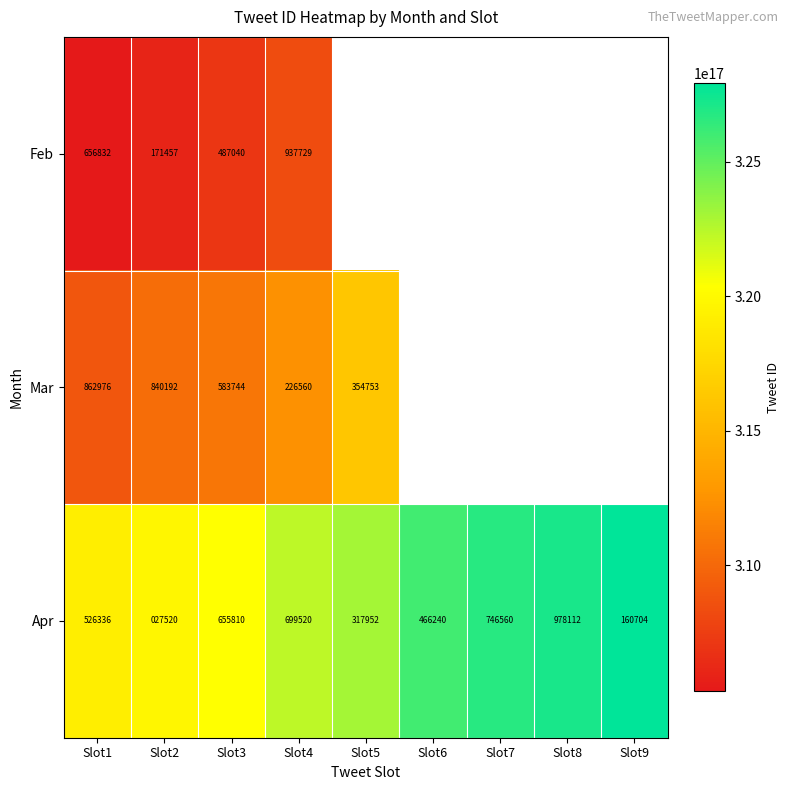

Which series changed the most between Slot3 and Slot4?

Feb